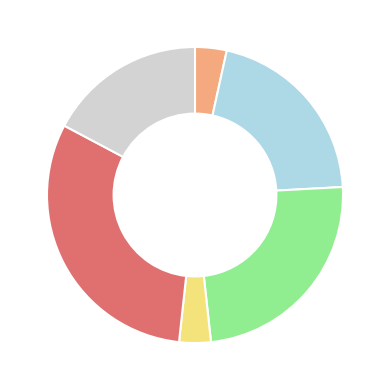

Does any single category account for the majority?

No